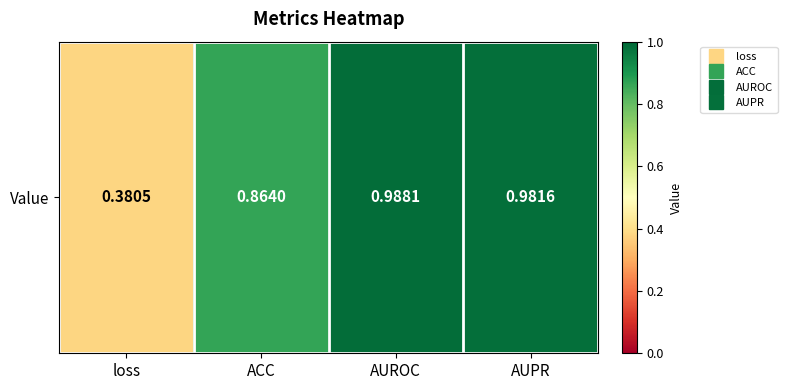

What is the average value?

0.8